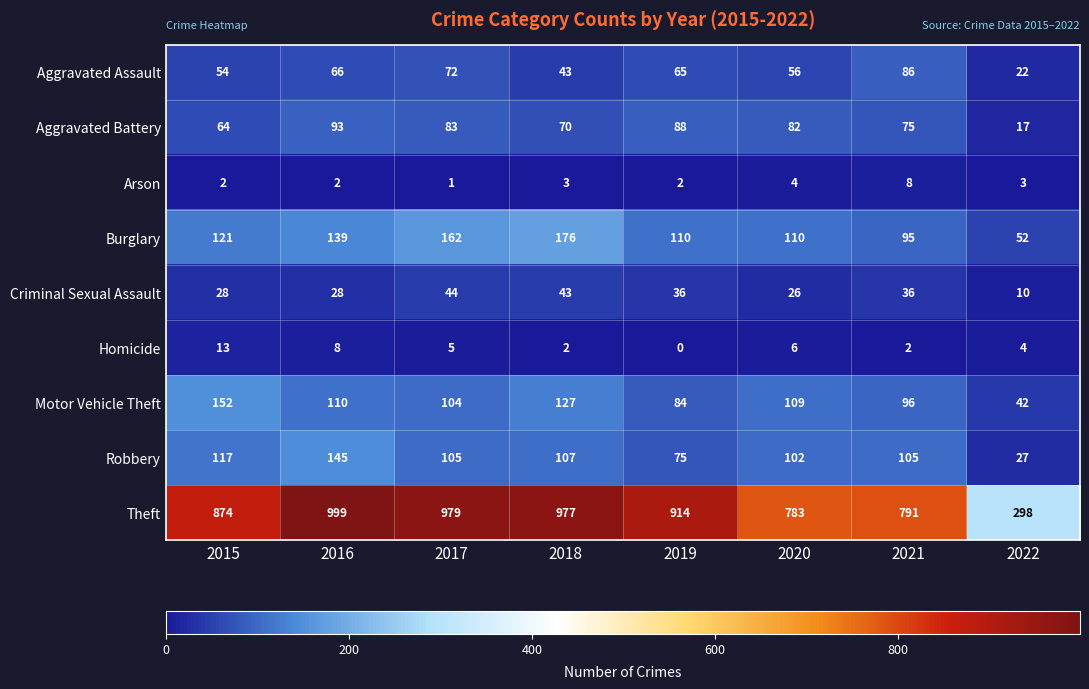

What is the sum of all Arson values?

25